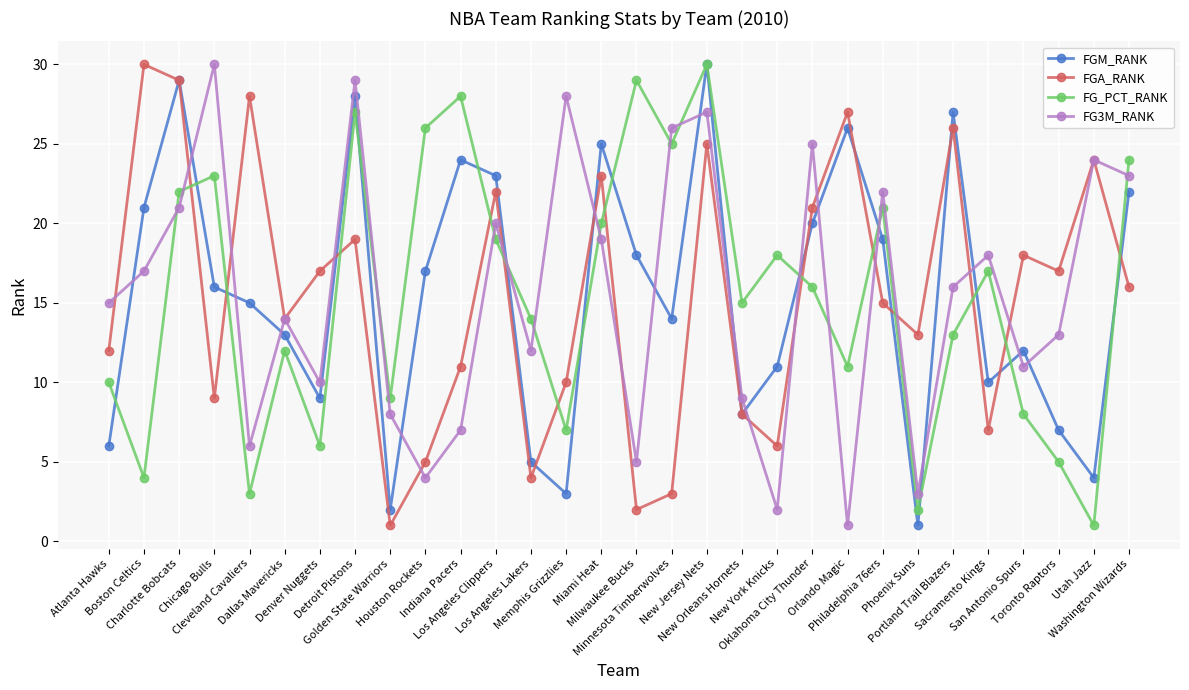

At how many categories does at least one series exceed 5?

30